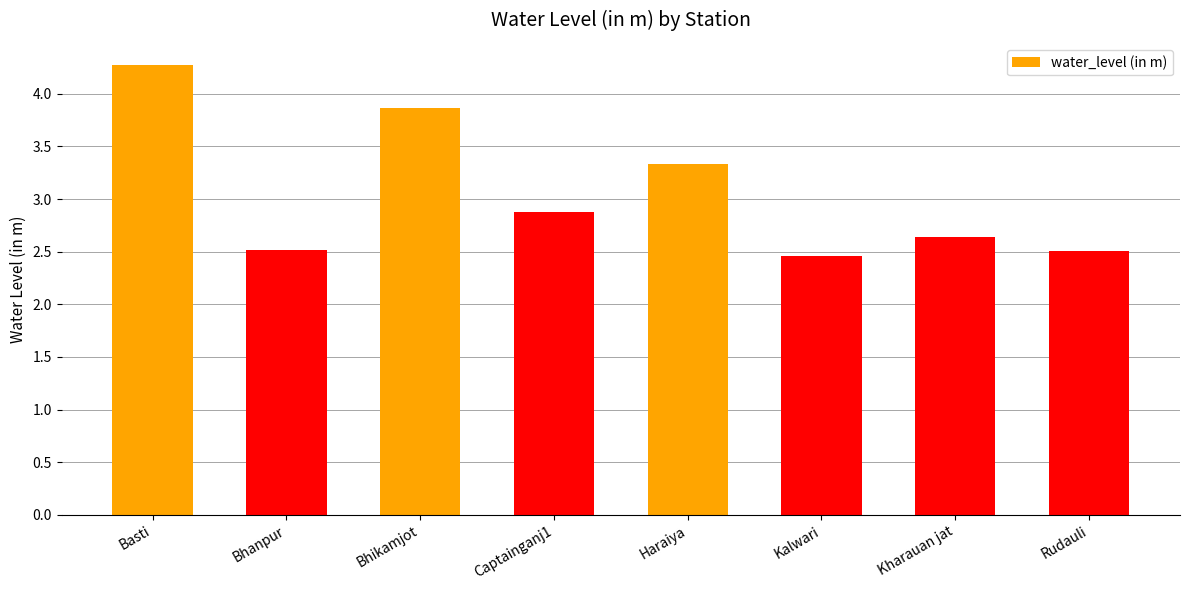

What is the smallest value displayed?

2.5